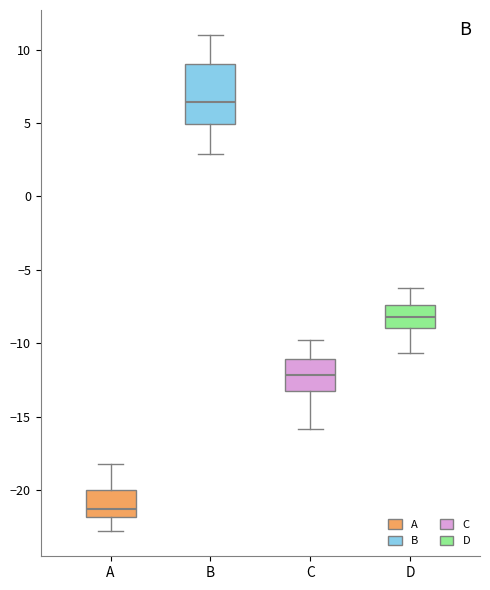

Where does the median line of the box for A sit on the y-axis? The values are not printed on the chart, so give them approximately, as read against the axis.

-21.5